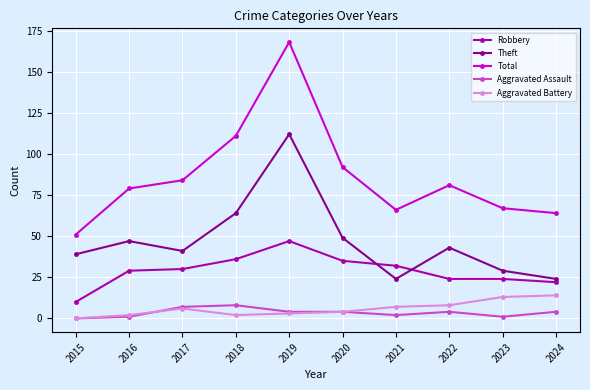

Reading right to left, transcribe all the data shown in this chart.

Robbery: 2024=22	2023=24	2022=24	2021=32	2020=35	2019=47	2018=36	2017=30	2016=29	2015=10
Theft: 2024=24	2023=29	2022=43	2021=24	2020=49	2019=112	2018=64	2017=41	2016=47	2015=39
Total: 2024=64	2023=67	2022=81	2021=66	2020=92	2019=168	2018=111	2017=84	2016=79	2015=51
Aggravated Assault: 2024=4	2023=1	2022=4	2021=2	2020=4	2019=4	2018=8	2017=7	2016=1	2015=0
Aggravated Battery: 2024=14	2023=13	2022=8	2021=7	2020=4	2019=3	2018=2	2017=6	2016=2	2015=0